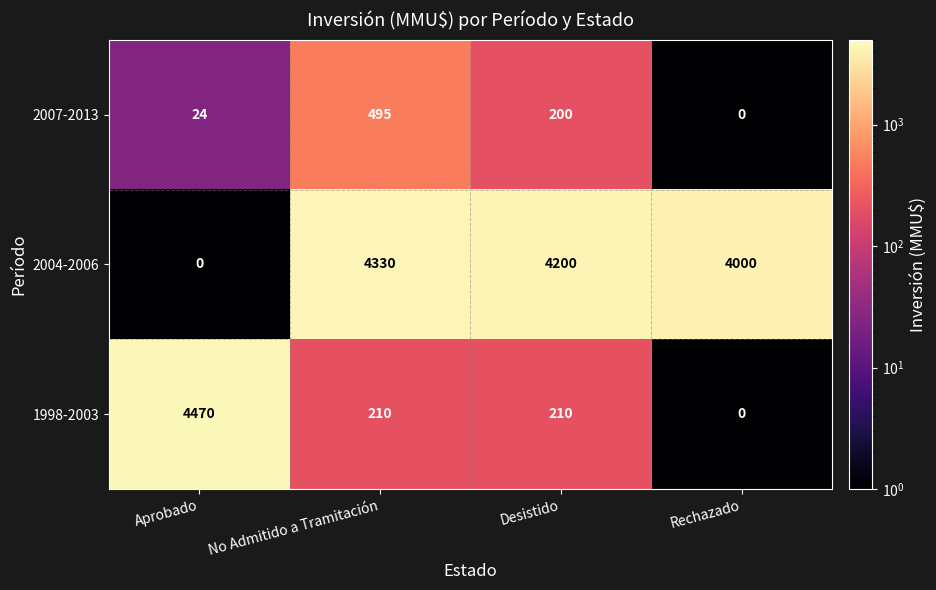

At No Admitido a Tramitación, list the series in order from smallest to largest.

1998-2003, 2007-2013, 2004-2006